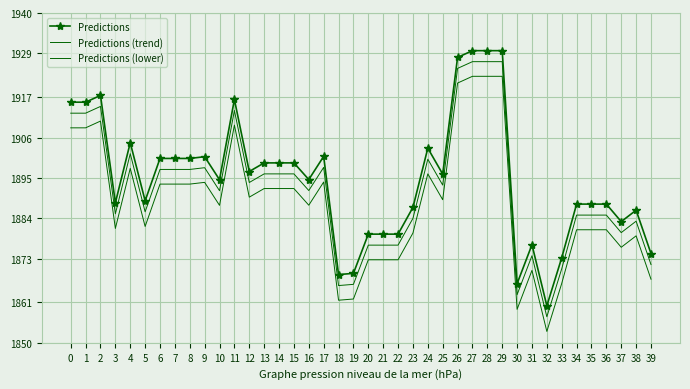

List the series in order of their overall mean, highest first.

Predictions, Predictions (trend), Predictions (lower)